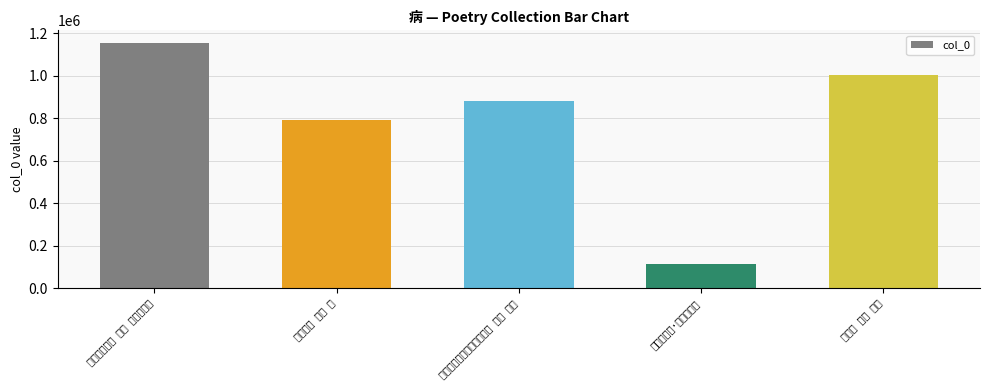

List the labels in order of value, largest first.

病中诗十五首 其四 病中五绝句, 谒金门 其四 病起, 感事怀人送春病酒晓起五首 其四 病酒, 閒情四咏 其四 病, 次韵答王四·病懒百事废